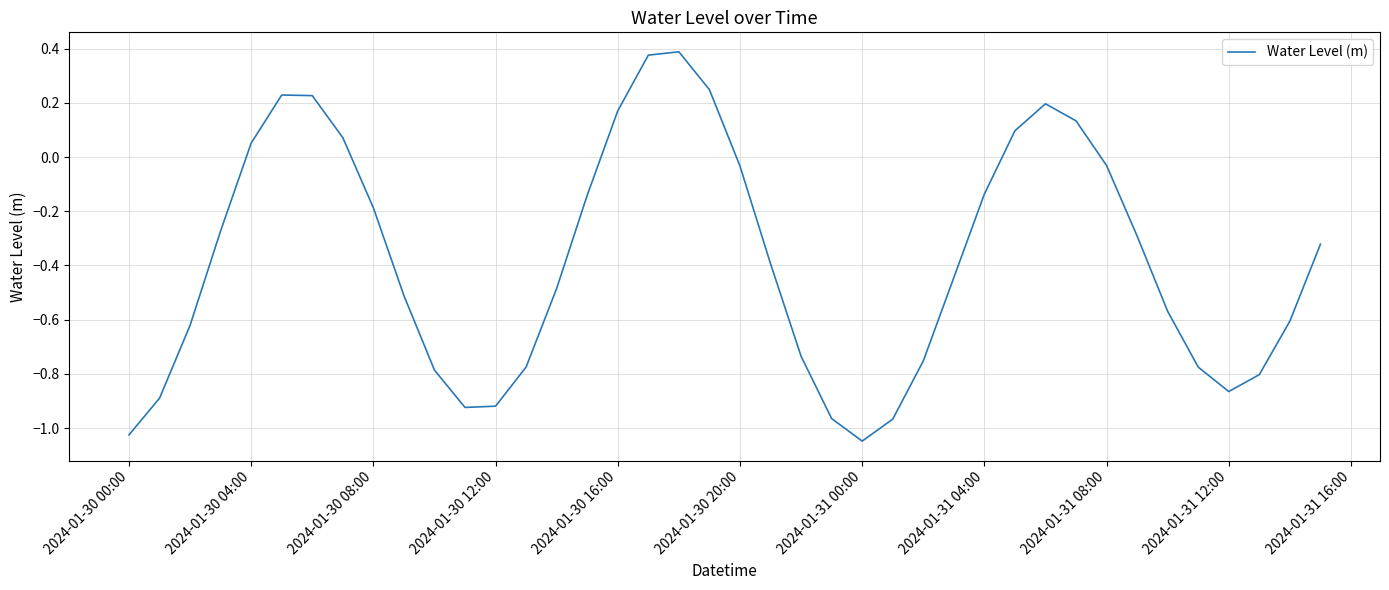

How many lines are shown in the chart?

1